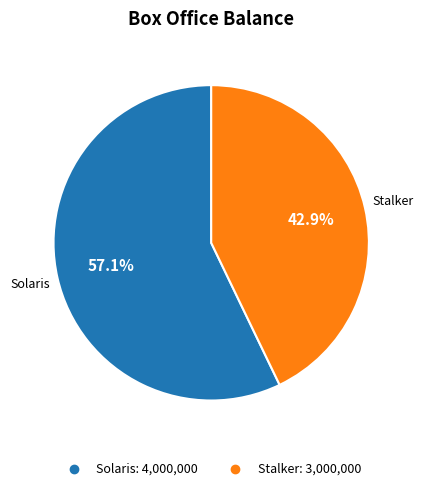

Between Stalker and Solaris, which is larger?

Solaris